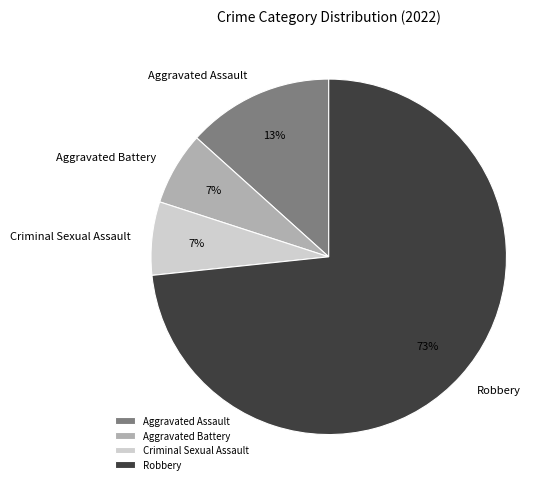

What percentage is the Aggravated Assault slice, to the nearest percent?

13%